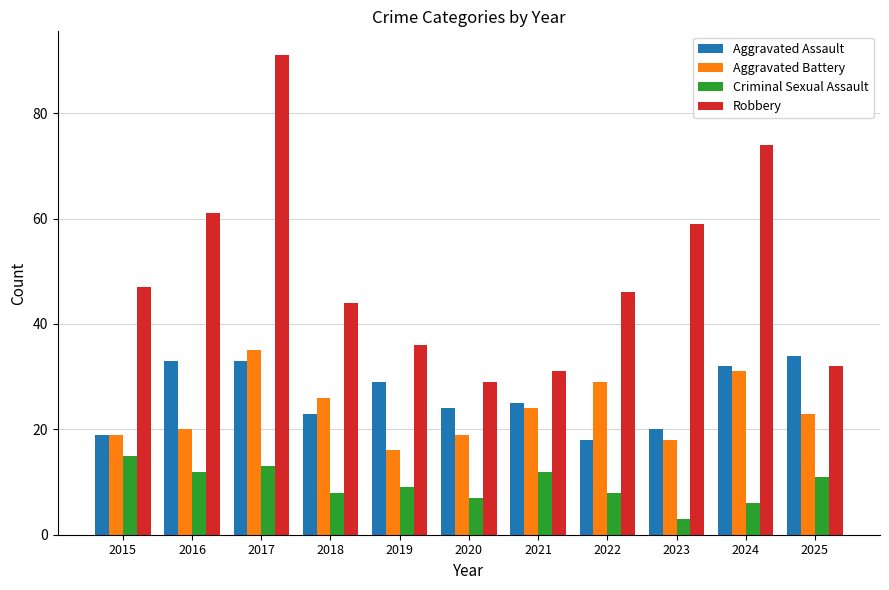

Reading left to right, what are all the values shown in this chart?

Aggravated Assault: 2015=19	2016=33	2017=33	2018=23	2019=29	2020=24	2021=25	2022=18	2023=20	2024=32	2025=34
Aggravated Battery: 2015=19	2016=20	2017=35	2018=26	2019=16	2020=19	2021=24	2022=29	2023=18	2024=31	2025=23
Criminal Sexual Assault: 2015=15	2016=12	2017=13	2018=8	2019=9	2020=7	2021=12	2022=8	2023=3	2024=6	2025=11
Robbery: 2015=47	2016=61	2017=91	2018=44	2019=36	2020=29	2021=31	2022=46	2023=59	2024=74	2025=32